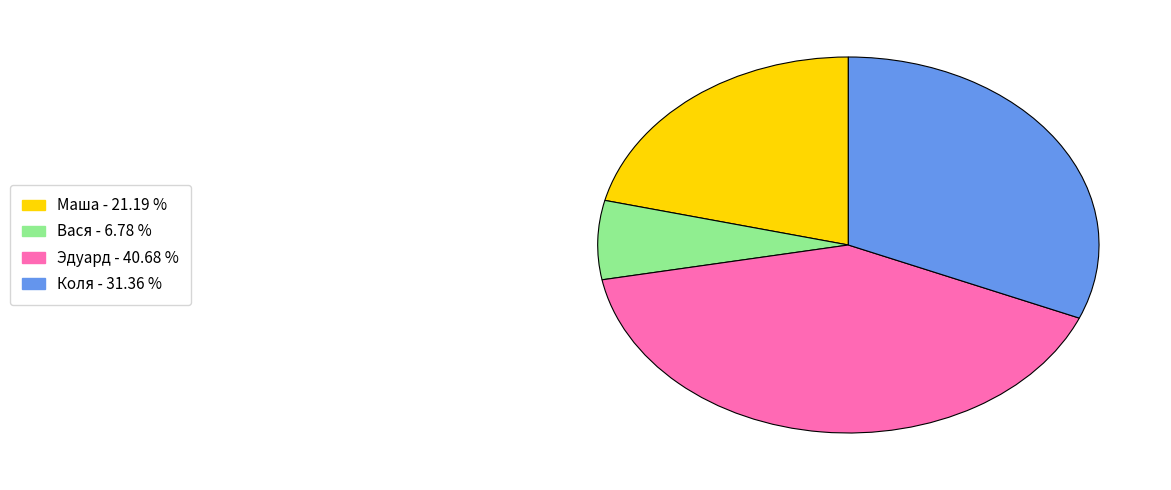

Is the sum of Эдуард and Маша greater than half?

Yes